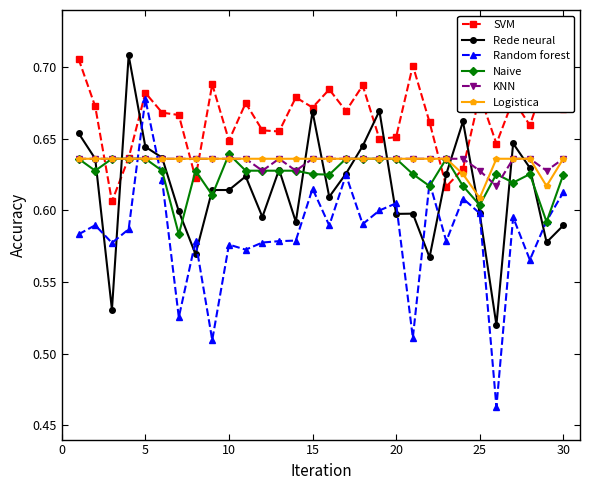

How many intersections are there between Random forest and Logistica?

2